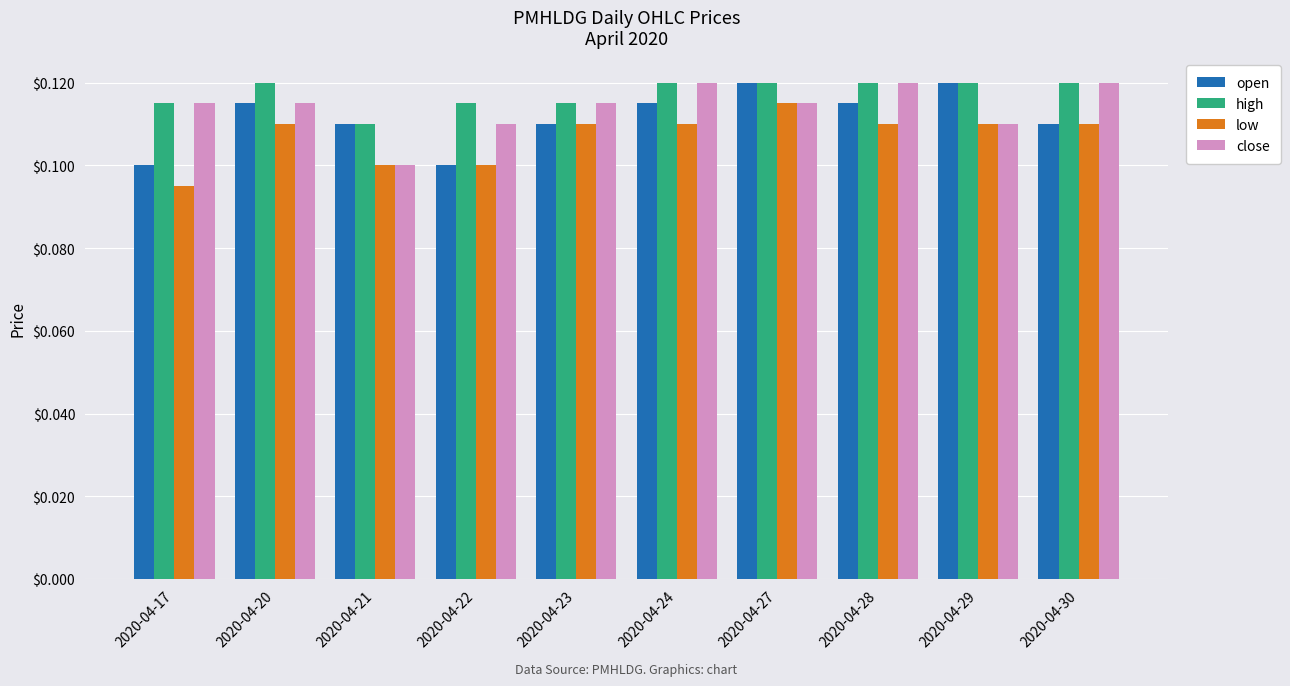

What is the sum of all close values?

1.1